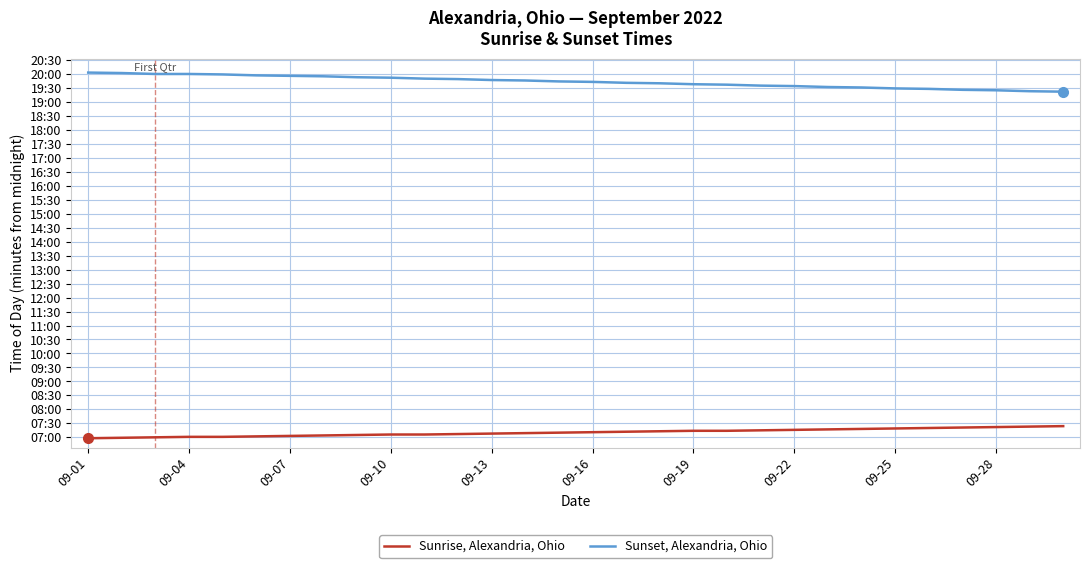

True or false: Sunset, Alexandria, Ohio and Sunrise, Alexandria, Ohio intersect in this chart.

False